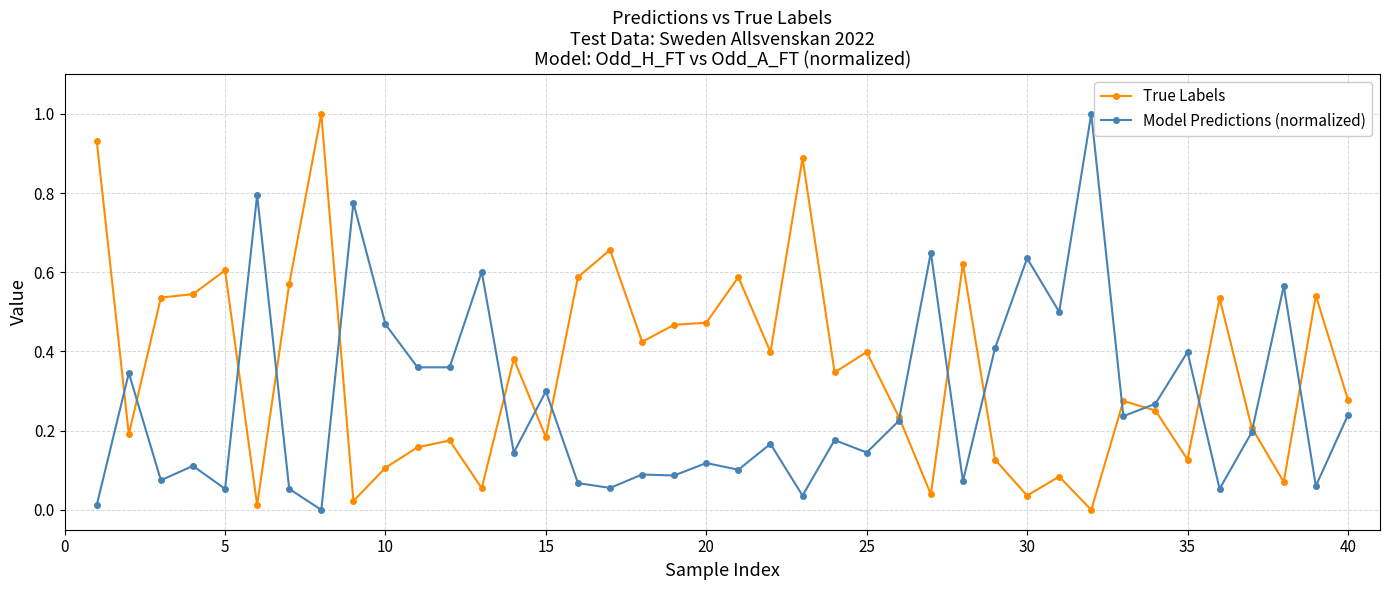

True or false: Model Predictions (normalized) has more than 1 points higher than both neighbors.

True